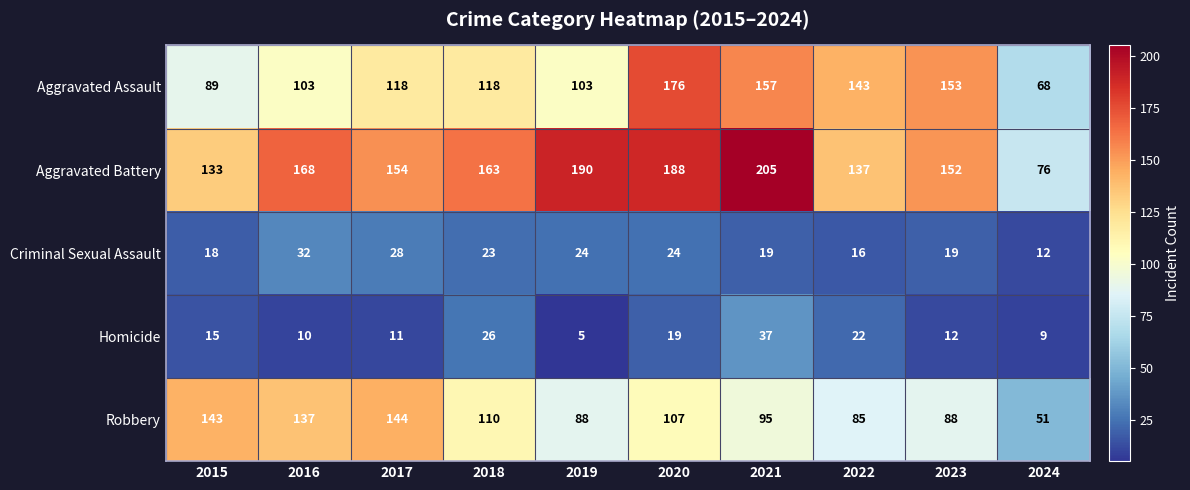

Rank the series at 2016 from lowest to highest value.

Homicide, Criminal Sexual Assault, Aggravated Assault, Robbery, Aggravated Battery